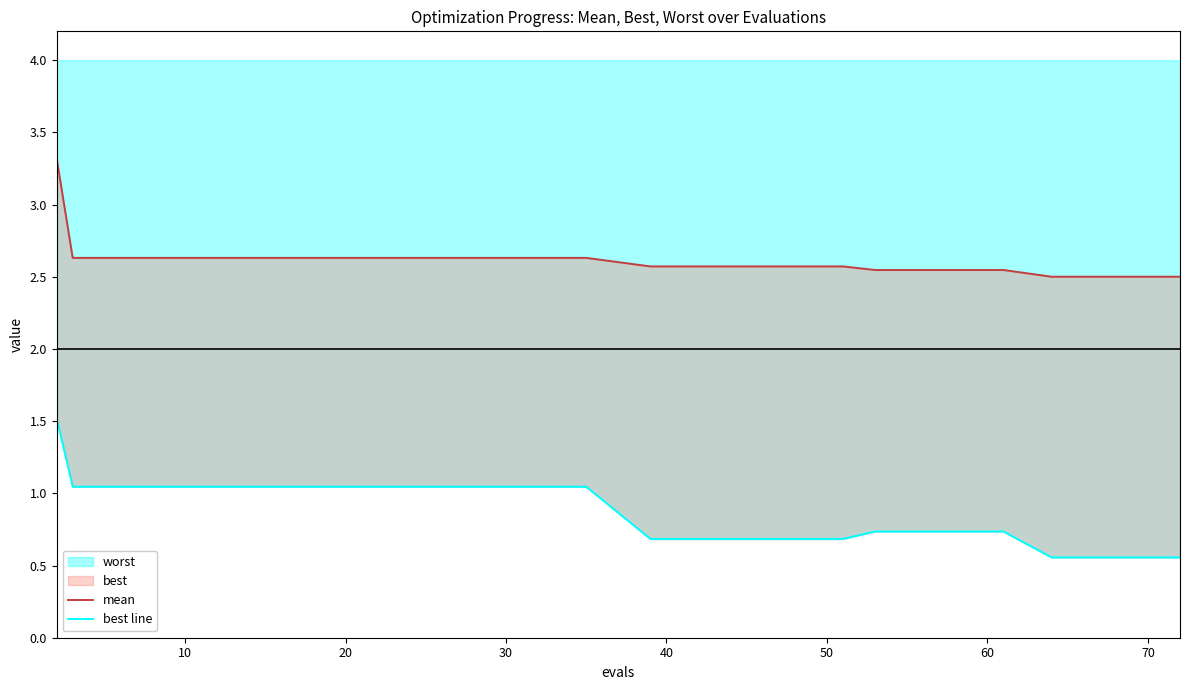

What is the highest value of the worst series?

1.5